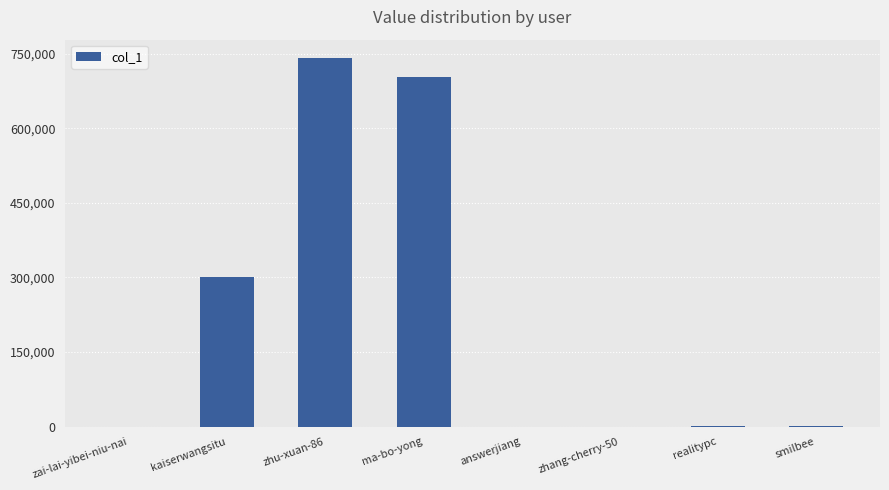

At which label is the value closest to 370431?

kaiserwangsitu